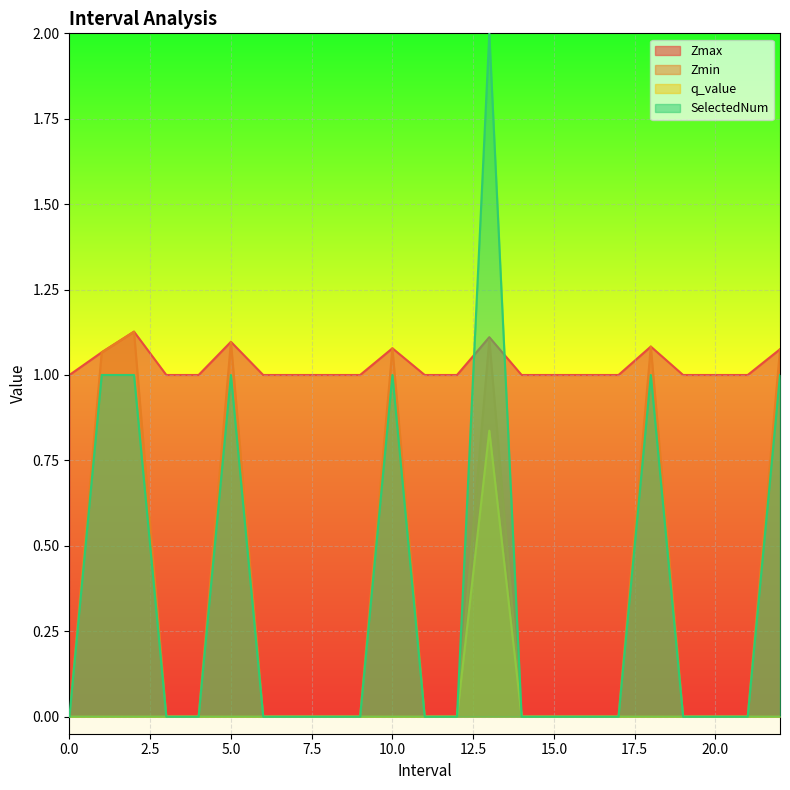

What is the difference between the Zmin values at 5.0 and 8?

1.1